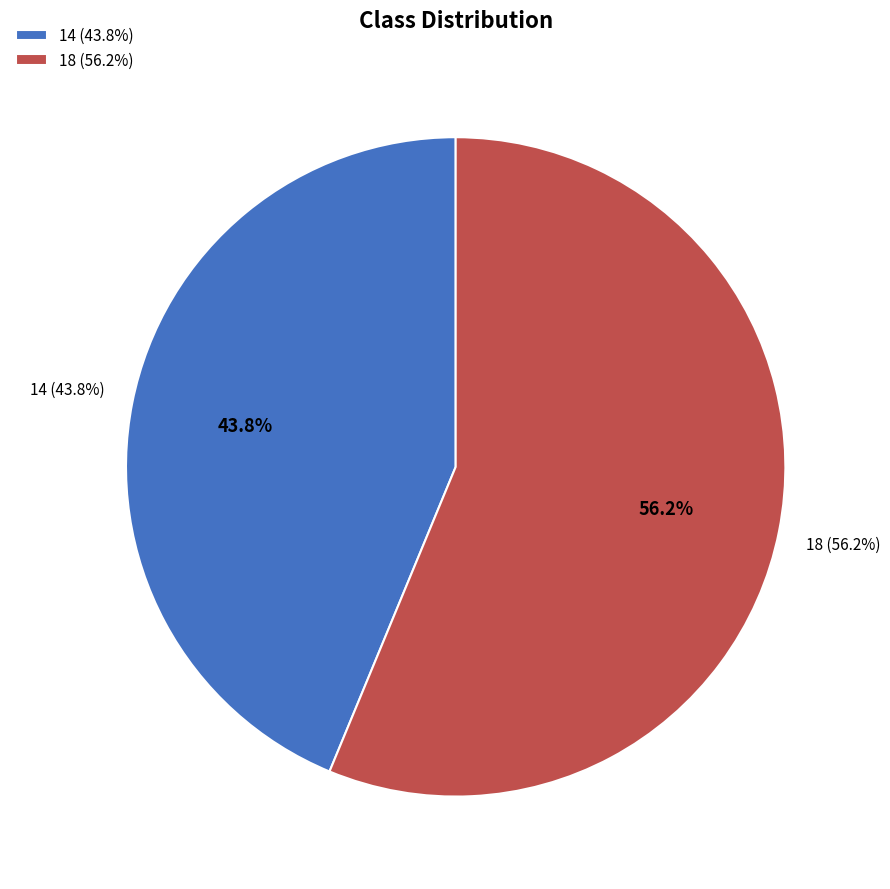

What is the majority slice?

18